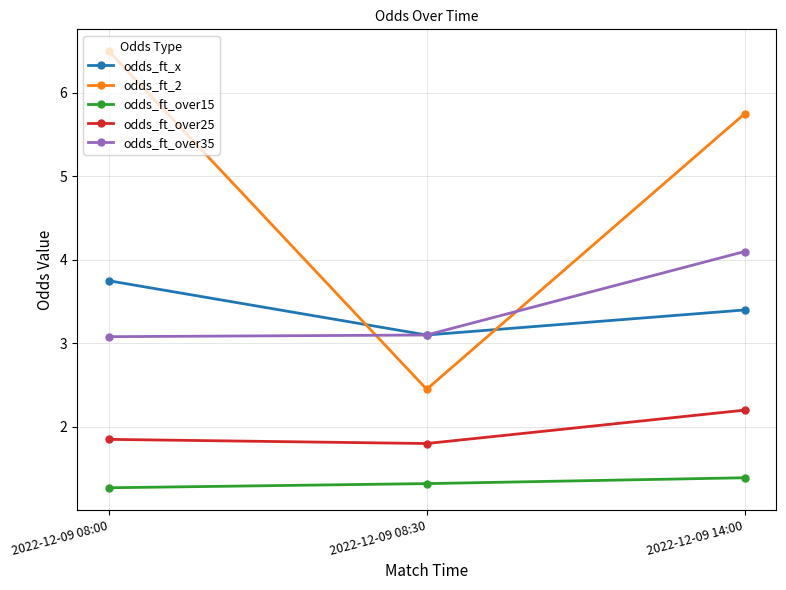

At which category is the sum across all series the highest?

2022-12-09 14:00